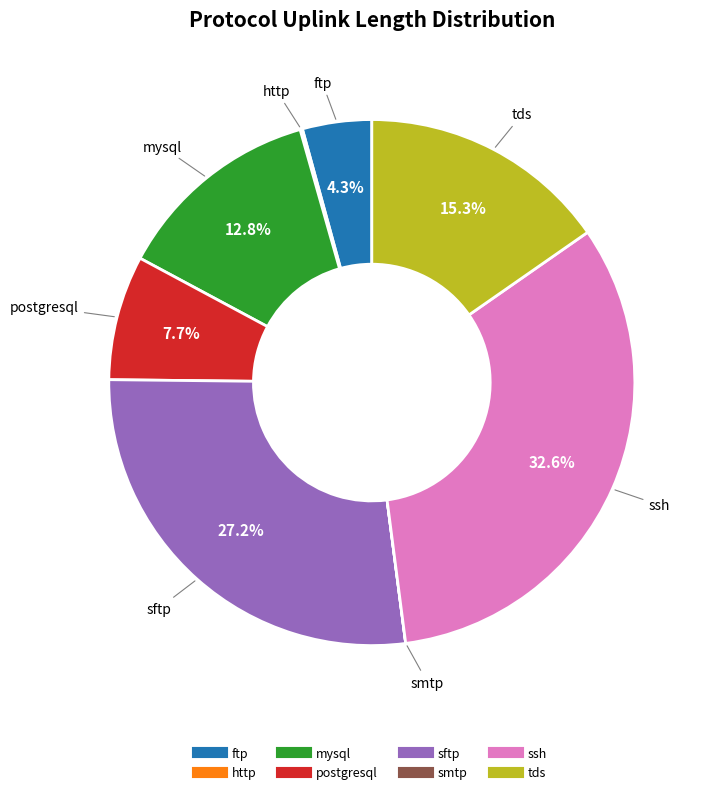

Which slice is the largest?

ssh